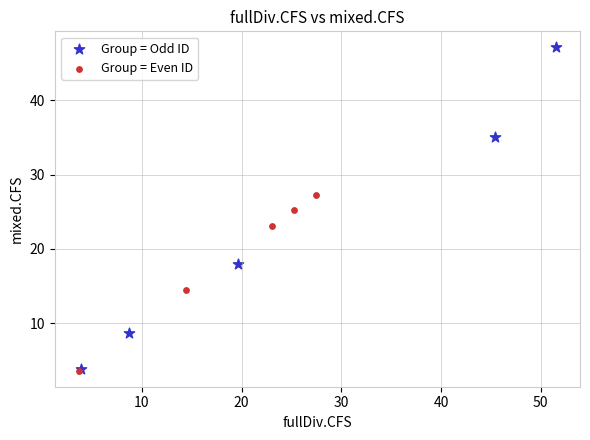

What are all the series names shown in the legend?

Group = Odd ID, Group = Even ID